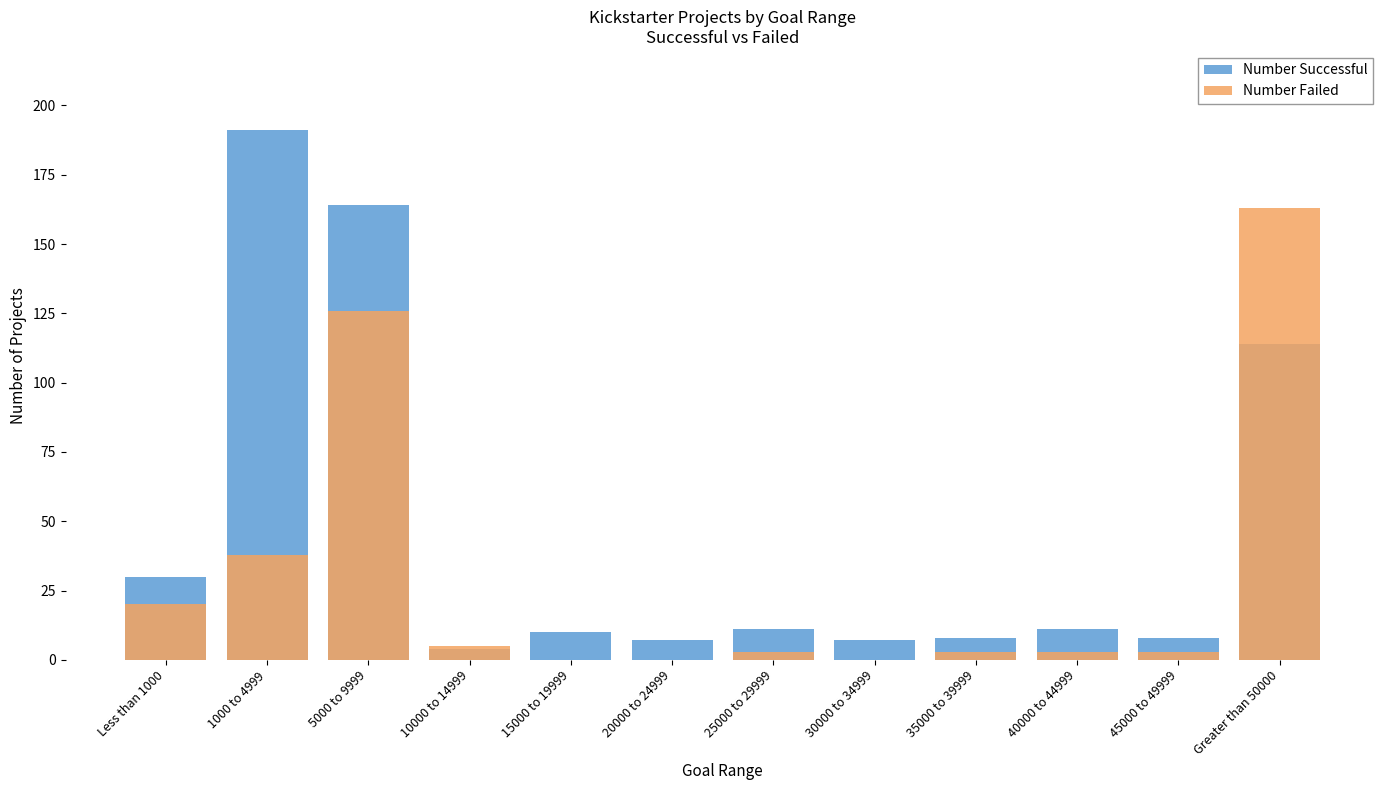

What is the total value across all series at 5000 to 9999?

290